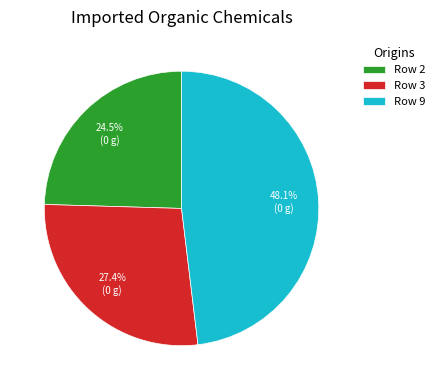

What is the ratio of the value at Row 3 to the value at Row 2?

1.1